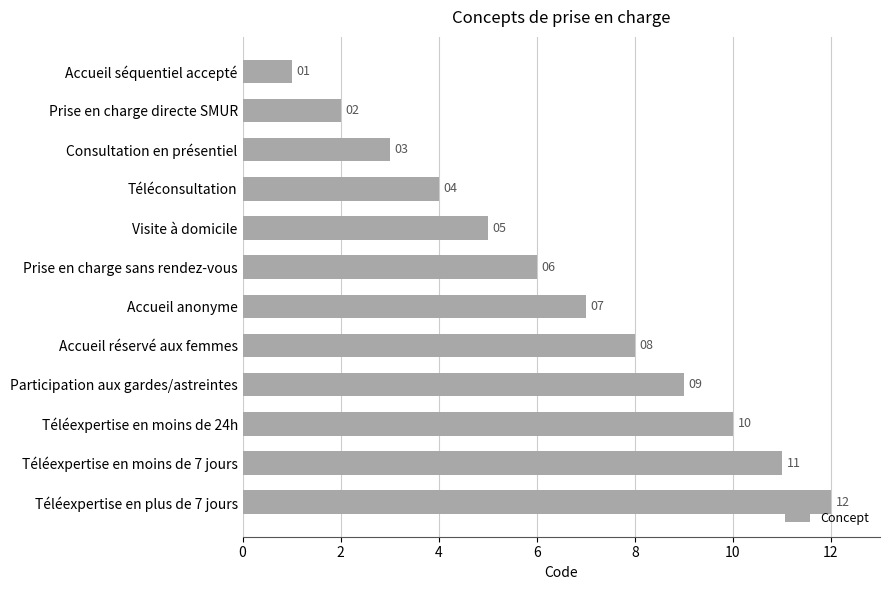

What is the label of the 8th bar from the bottom?

Visite à domicile